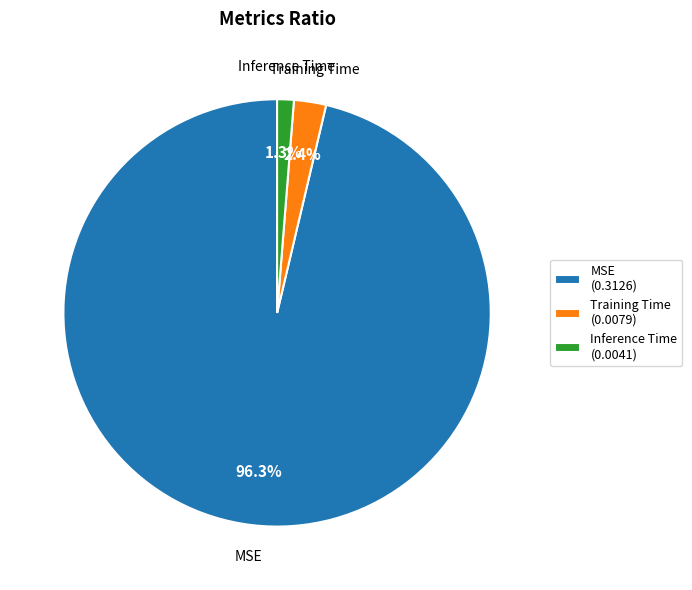

What percentage is NOT represented by MSE?

3.7%